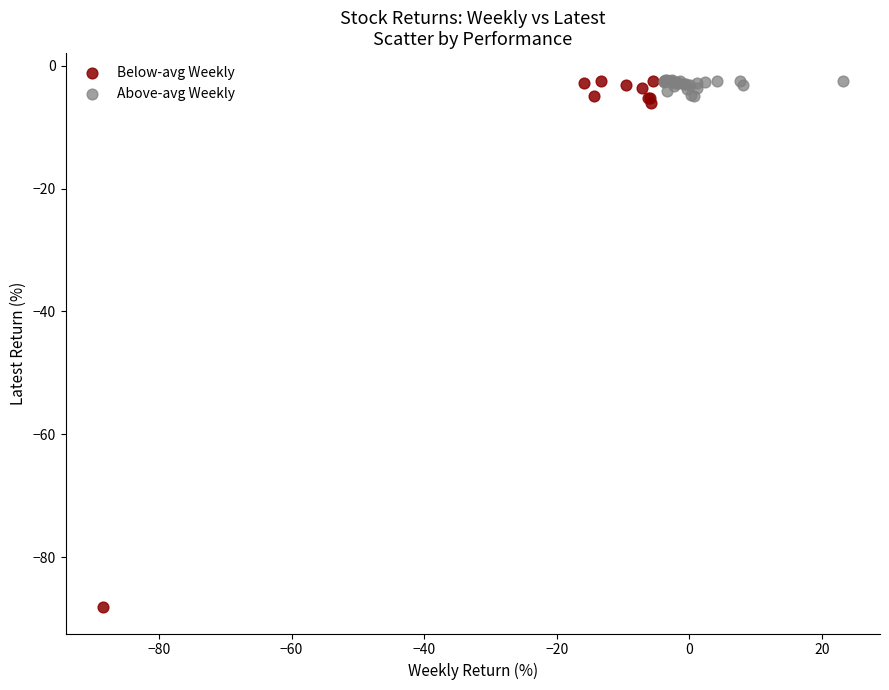

Which series has the largest Y range (max minus min)?

Below-avg Weekly